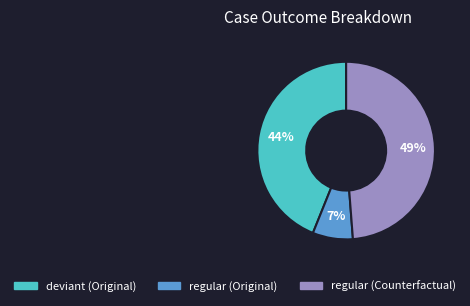

To the nearest percent, what is the average slice percentage?

33%